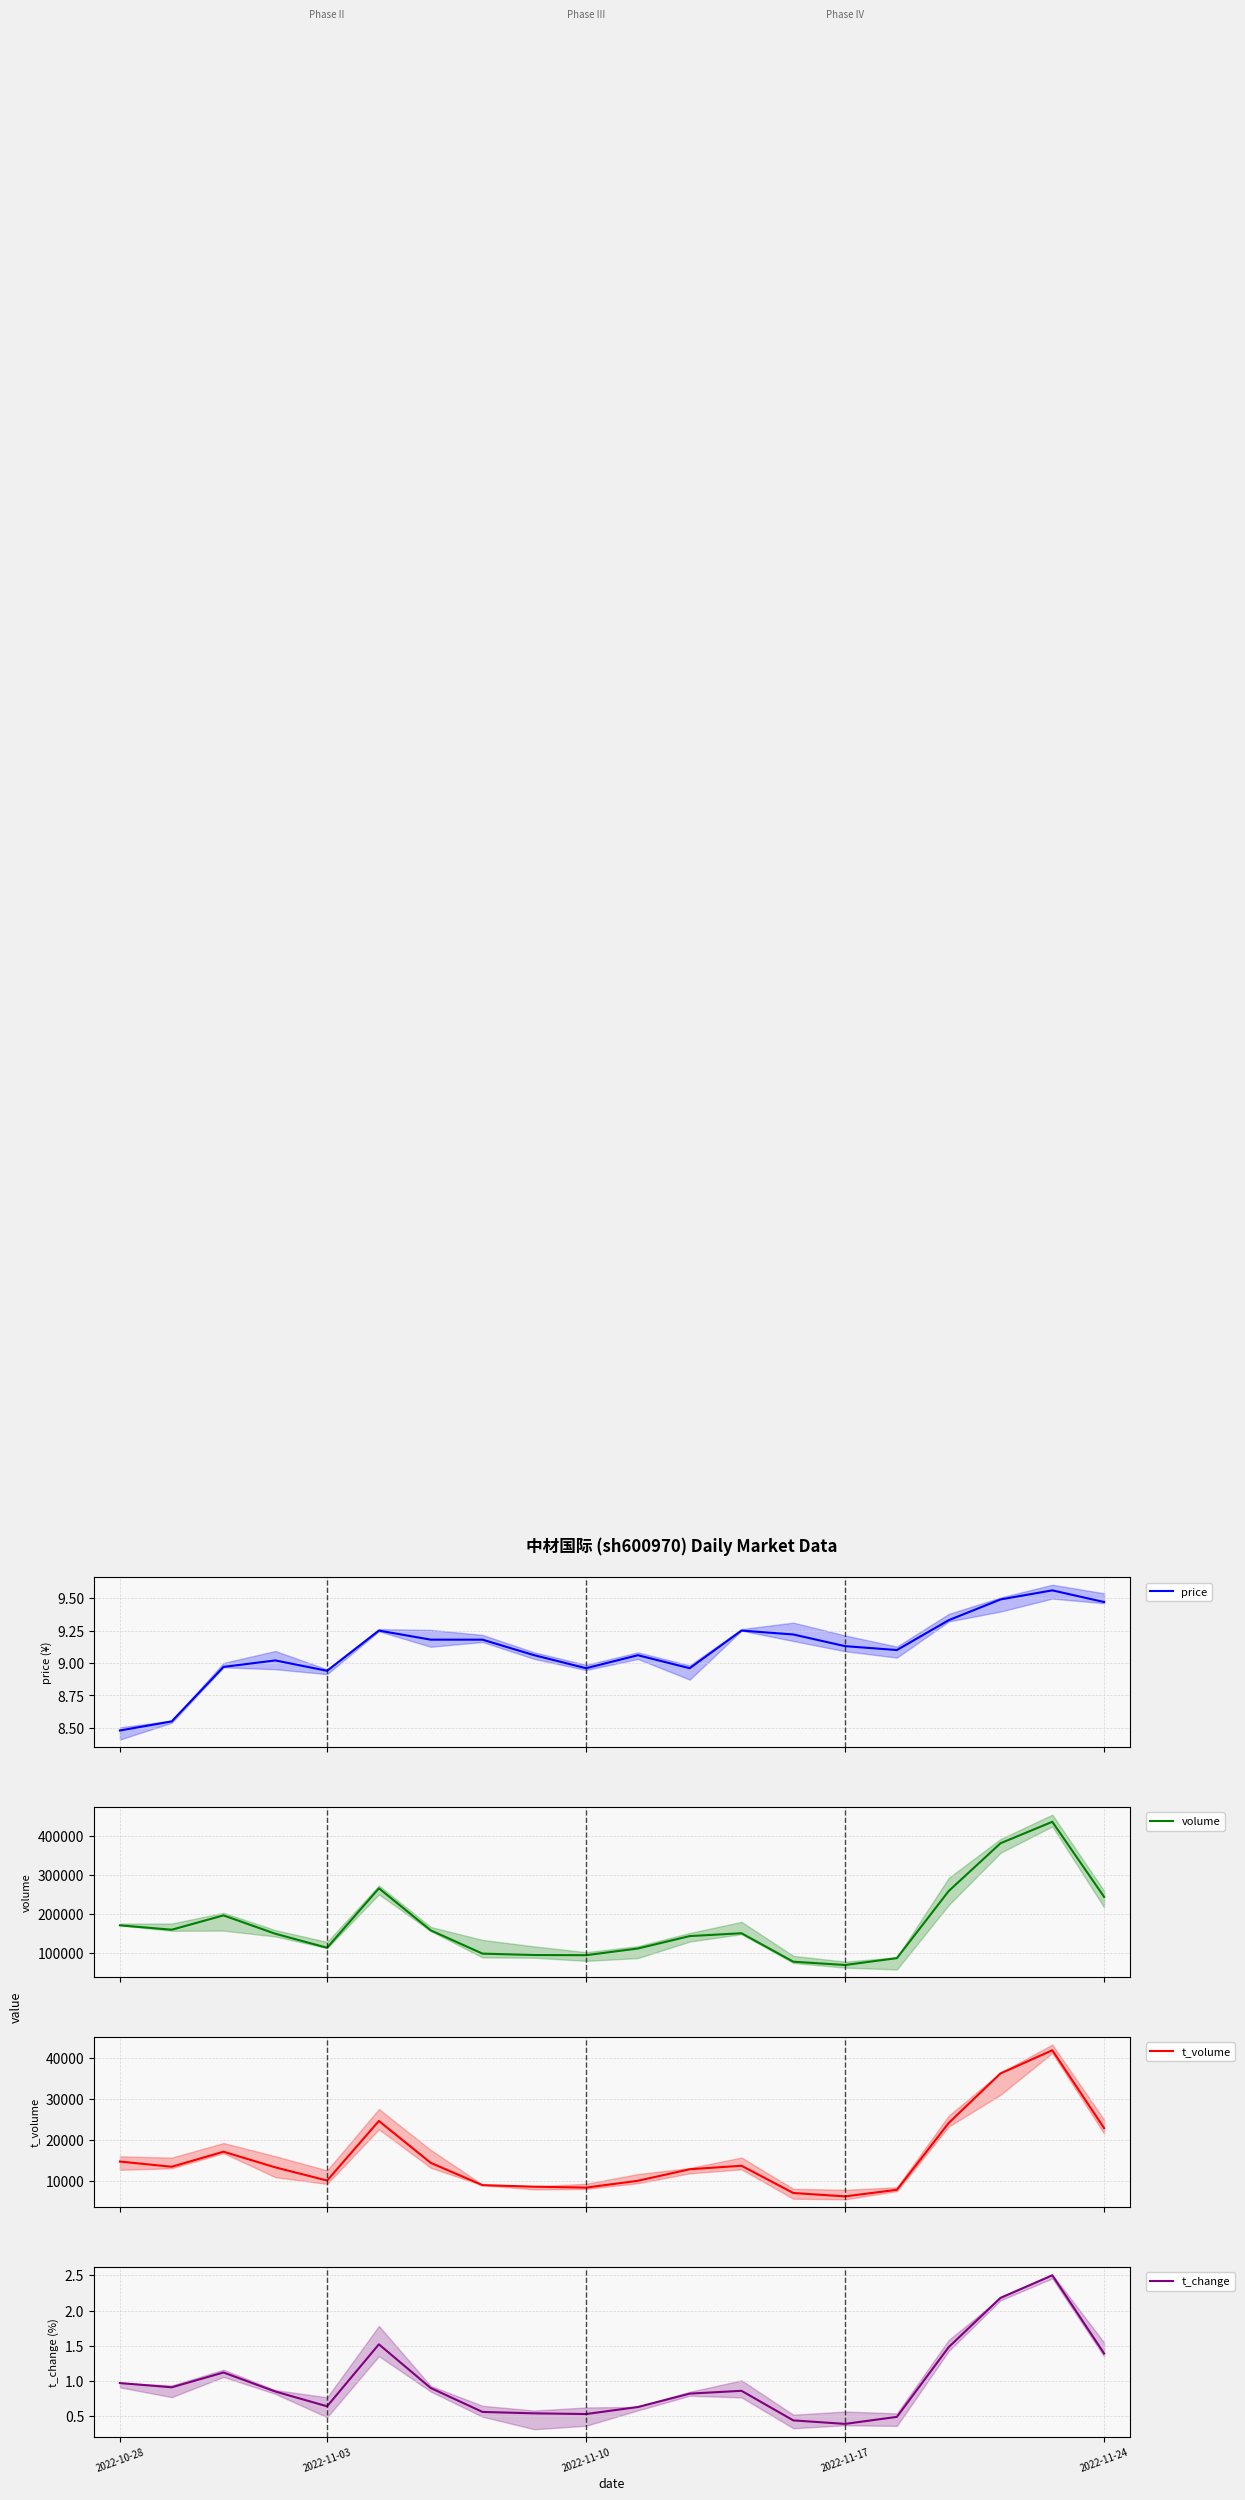

How many data points does each series have?

20